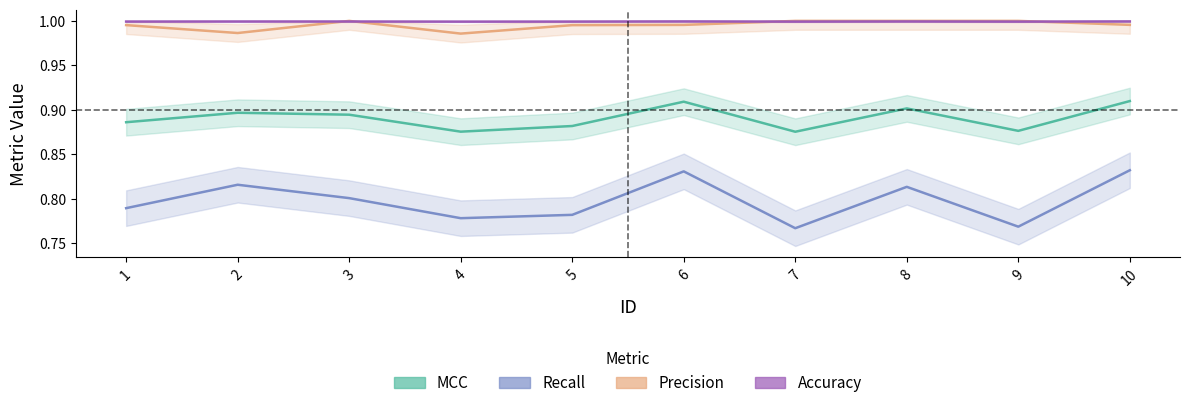

What is the average value of the Precision series?

1.0